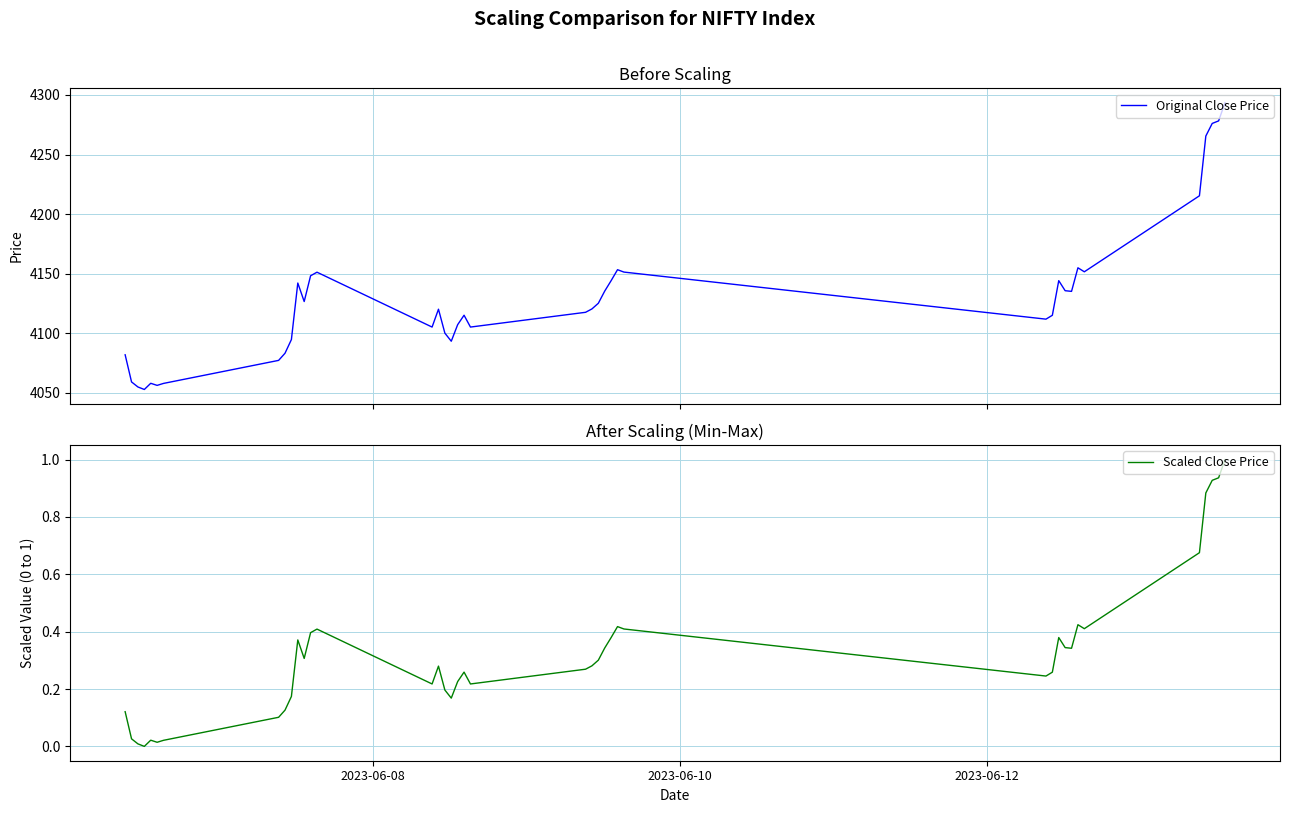

What is the highest value of the Original Close Price series?

4293.5